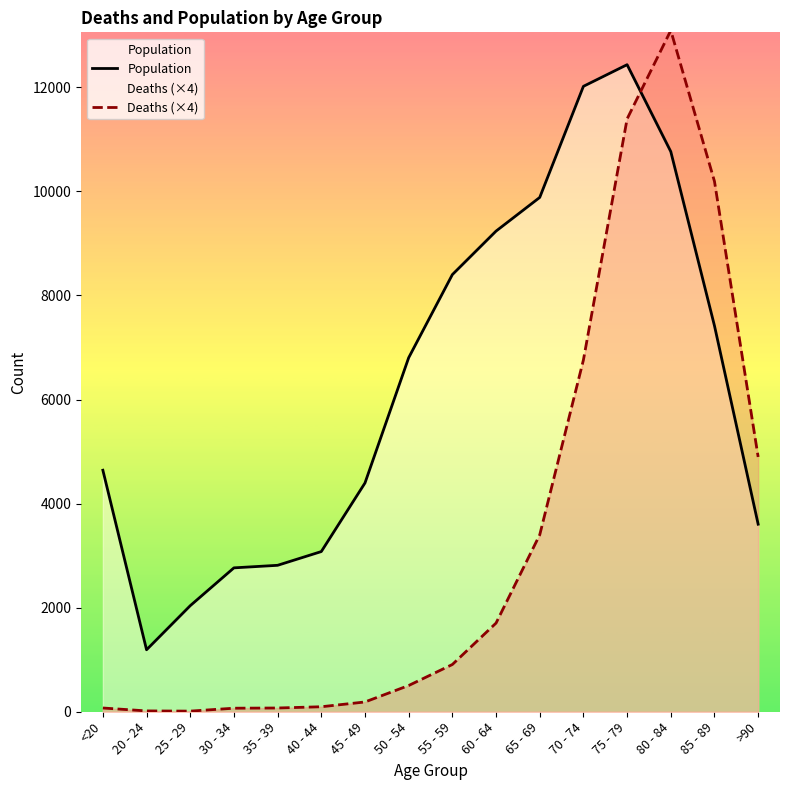

What is the value of the Population point at the 14th from the left?

10764